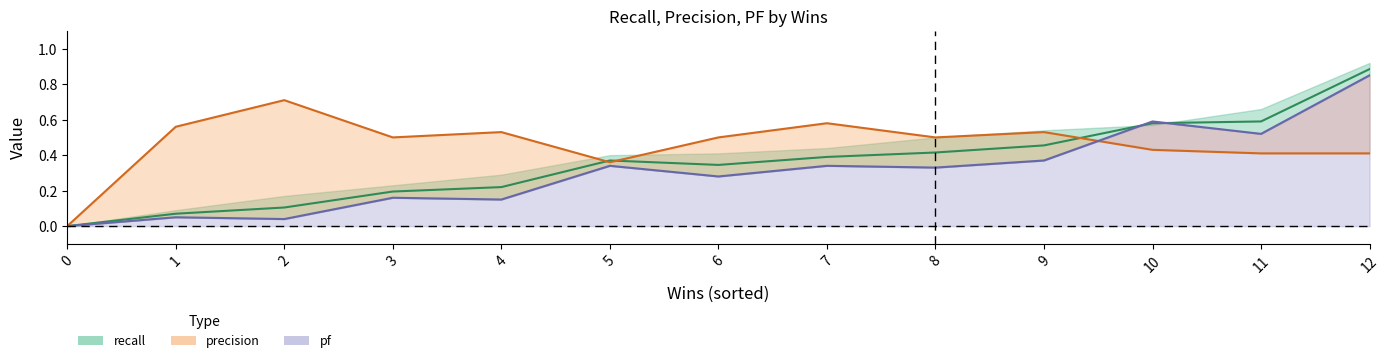

The value of pf_line at 12 is 0.2. True or false?

False